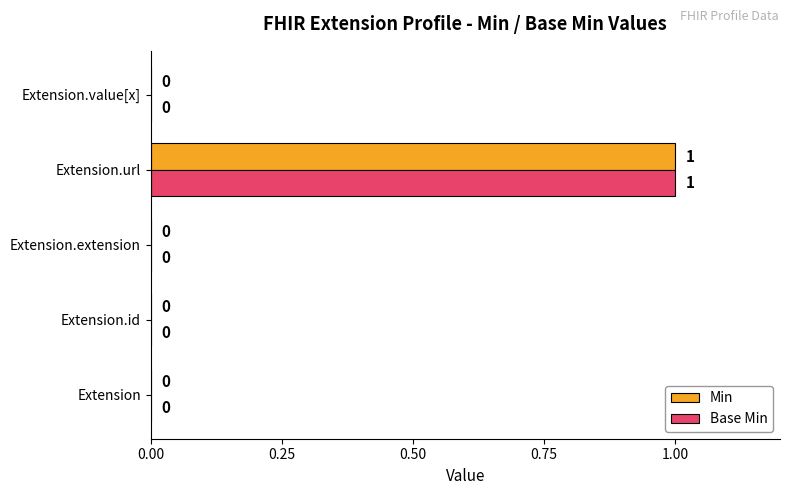

True or false: Min has a value of 0 at Extension.

True